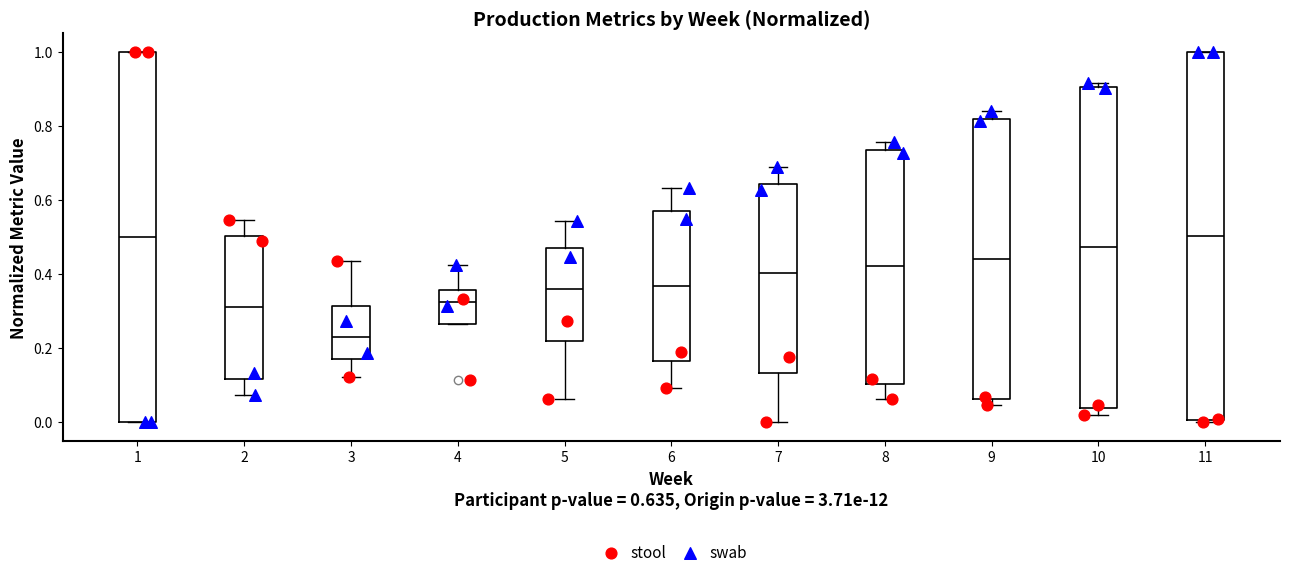

Reading left to right, read every box against the y-axis: the position of its median line, the range the box covers, and the ends of its whiskers. The values are not printed on the chart, so give them approximately, as read against the axis.

1: median 0.50, box 0.00 to 1.00, whiskers 0.00 to 1.00
2: median 0.32, box 0.12 to 0.50, whiskers 0.08 to 0.54
3: median 0.22, box 0.16 to 0.32, whiskers 0.12 to 0.44
4: median 0.32, box 0.26 to 0.36, whiskers 0.26 to 0.42
5: median 0.36, box 0.22 to 0.48, whiskers 0.06 to 0.54
6: median 0.36, box 0.16 to 0.56, whiskers 0.10 to 0.64
7: median 0.40, box 0.14 to 0.64, whiskers 0.00 to 0.68
8: median 0.42, box 0.10 to 0.74, whiskers 0.06 to 0.76
9: median 0.44, box 0.06 to 0.82, whiskers 0.04 to 0.84
10: median 0.48, box 0.04 to 0.90, whiskers 0.02 to 0.92
11: median 0.50, box 0.00 to 1.00, whiskers 0.00 to 1.00